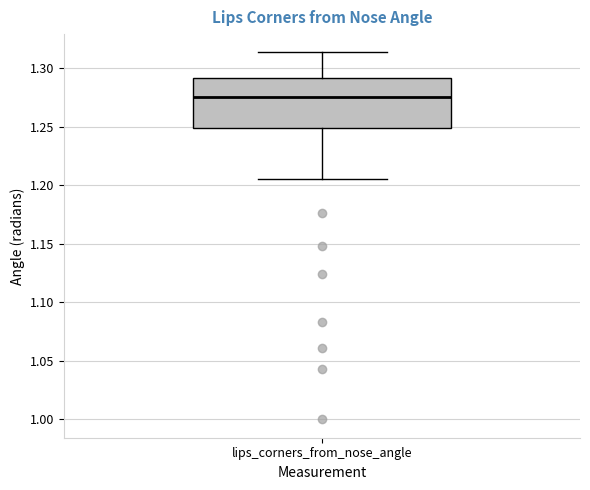

Read this box plot against the y-axis: the position of the median line, the range covered by the box, and the ends of both whiskers. The values are not printed on the chart, so give them approximately, as read against the axis.

median 1.275, box 1.250 to 1.290, whiskers 1.205 to 1.315